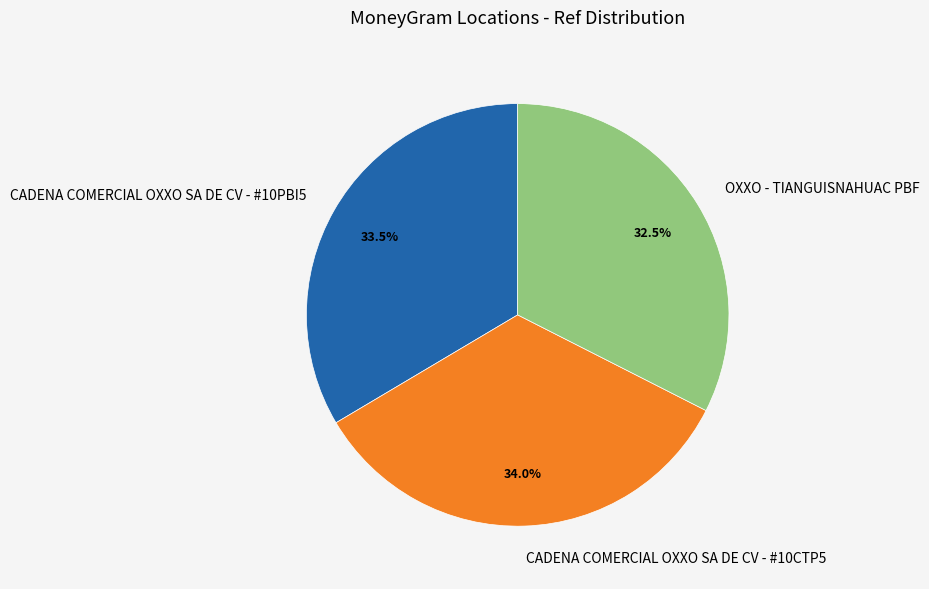

Which category has the smallest portion of the pie?

OXXO - TIANGUISNAHUAC PBF